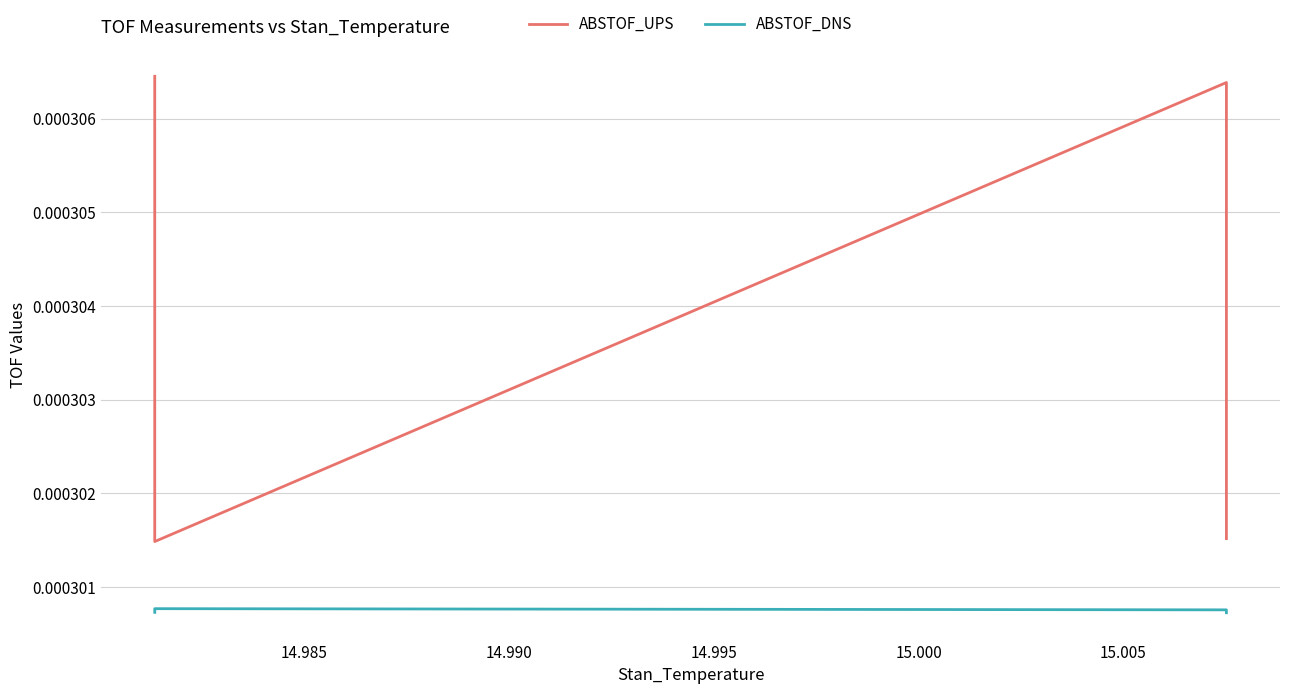

True or false: ABSTOF_DNS and ABSTOF_UPS cross at least once.

False